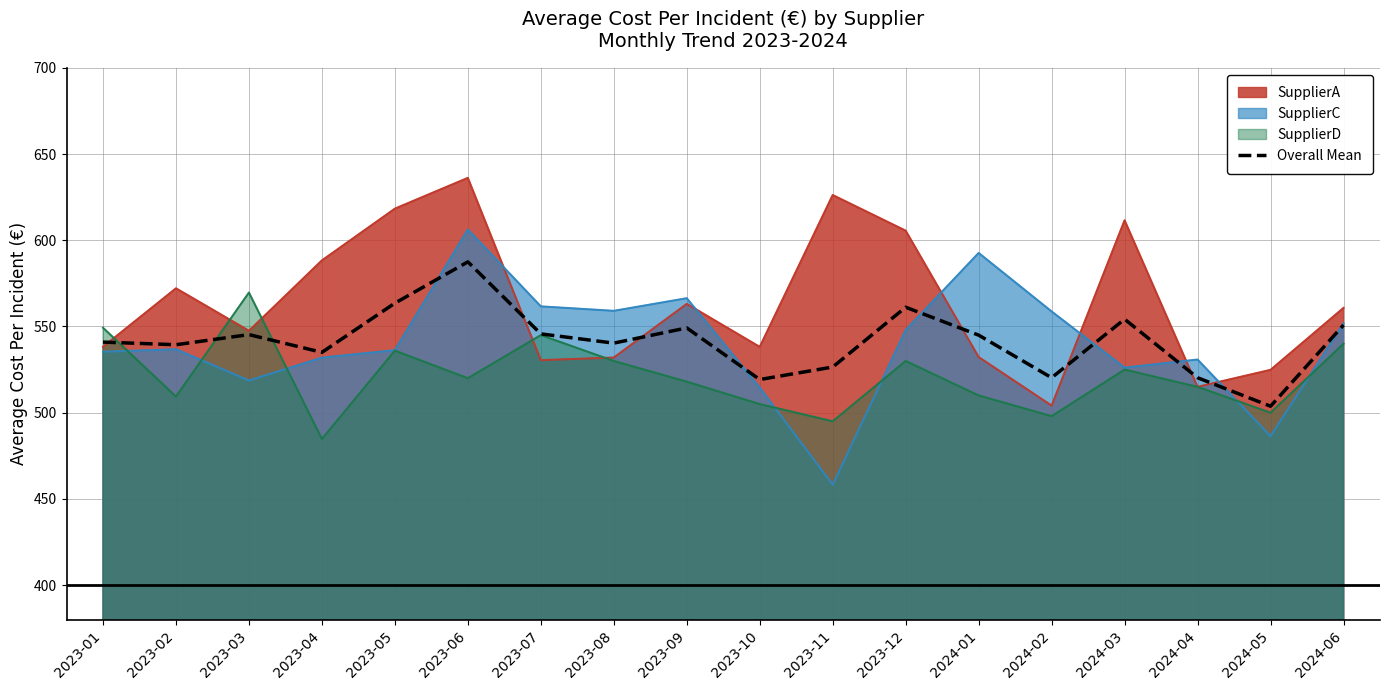

Reading right to left, transcribe all the data shown in this chart.

550.9	503.8	520.3	554.2	520.3	545.0	561.2	526.5	519.2	549.2	540.4	545.7	587.5	563.5	535.0	545.3	539.4	541.0